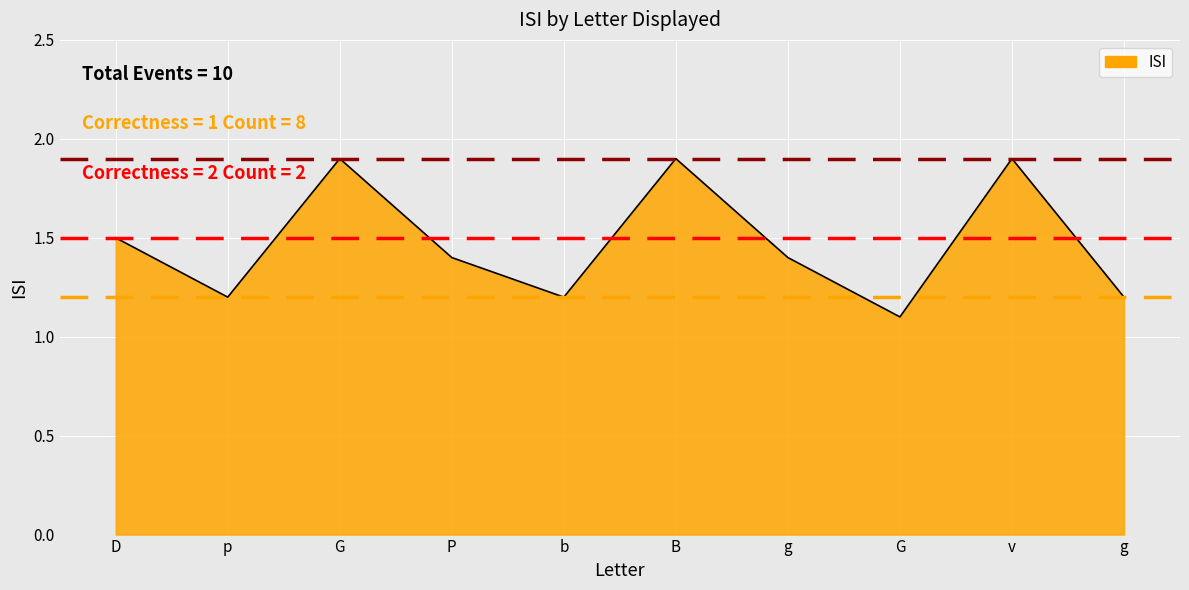

List the labels in order of value, smallest first.

G, p, b, g, P, g, D, G, B, v